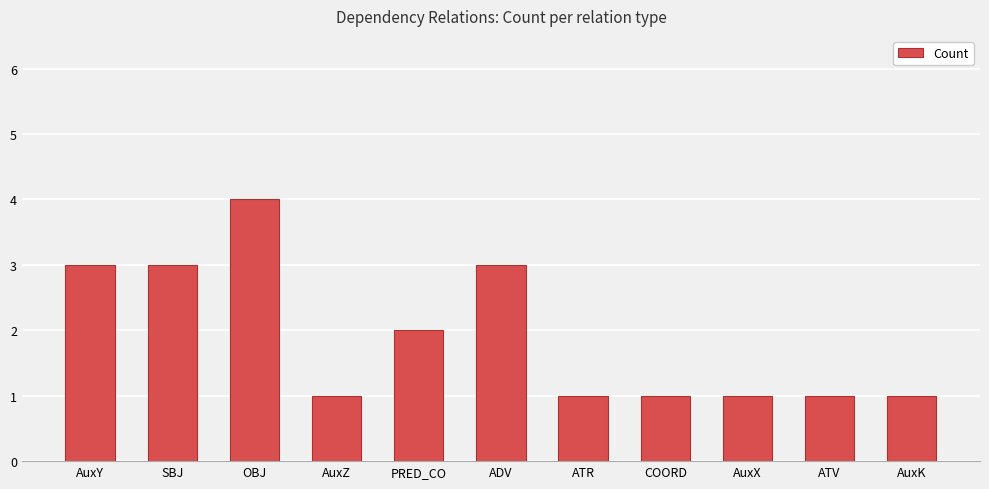

Reading left to right, extract all data points from this chart.

3	3	4	1	2	3	1	1	1	1	1